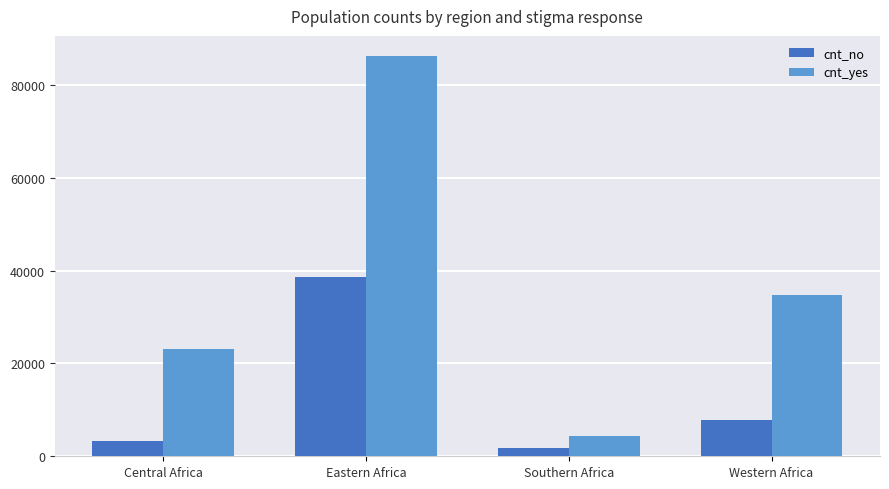

Reading left to right, transcribe all the data shown in this chart.

cnt_no: 3320	38653	1732	7736
cnt_yes: 23120	86285	4329	34778